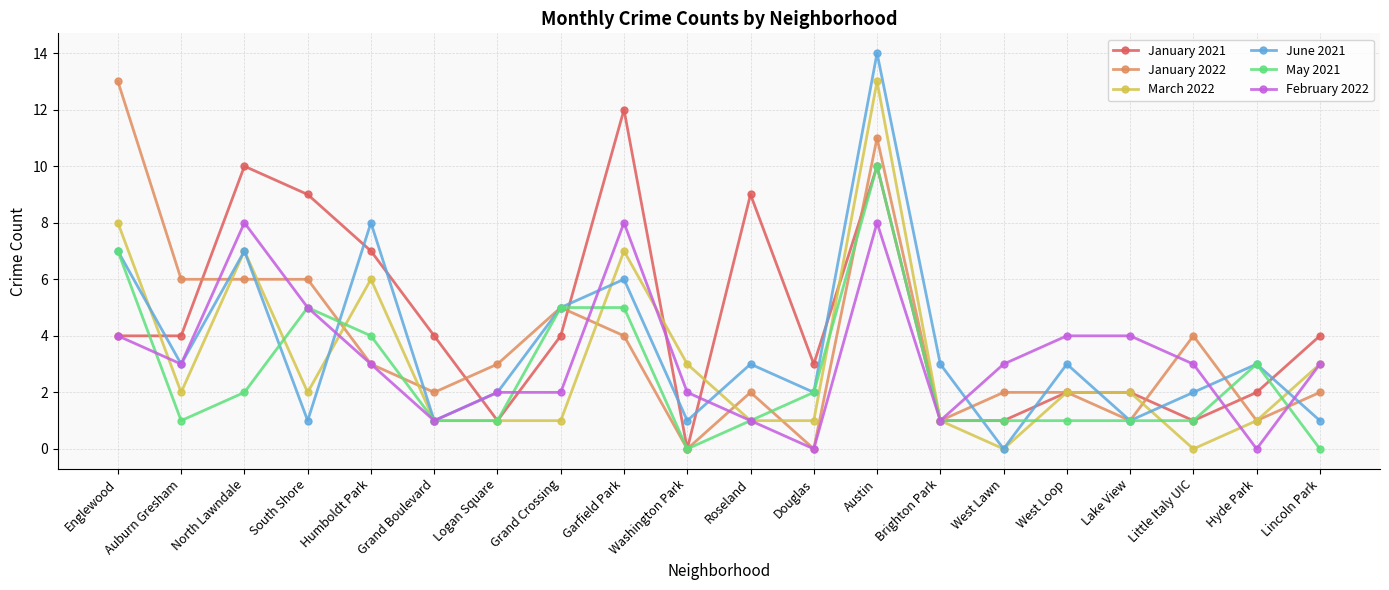

Which category has the lowest value in the January 2021 series?

Washington Park